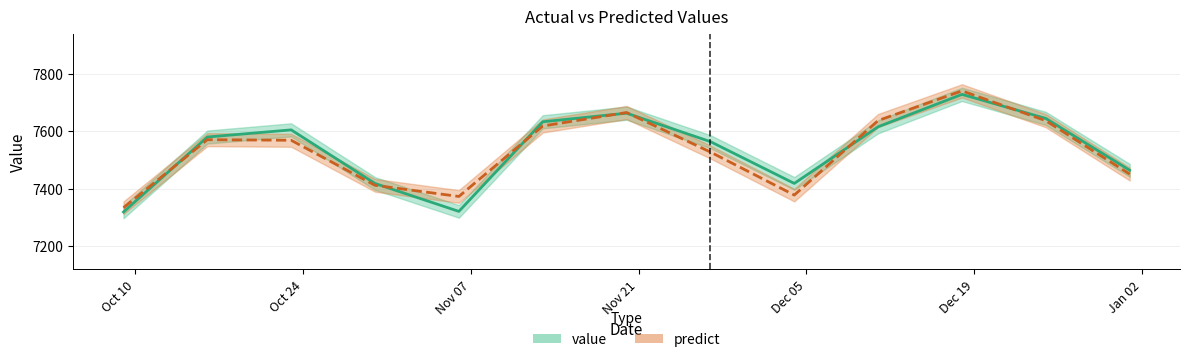

What is the label of the 12th point from the right?

2016-10-16